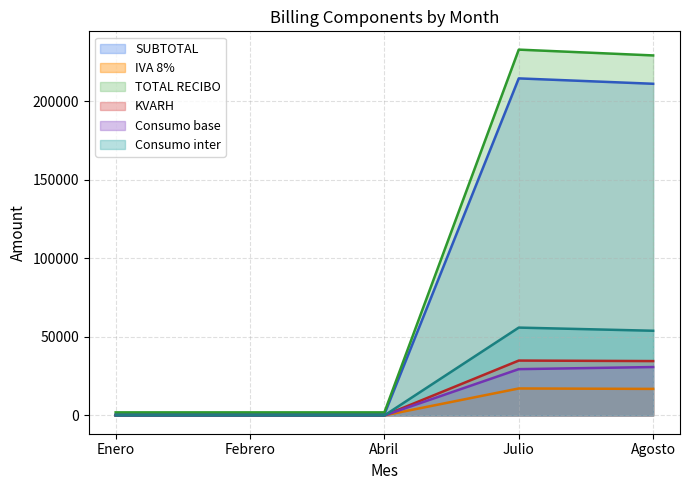

What is the approximate value of TOTAL RECIBO at Enero?

1950.0